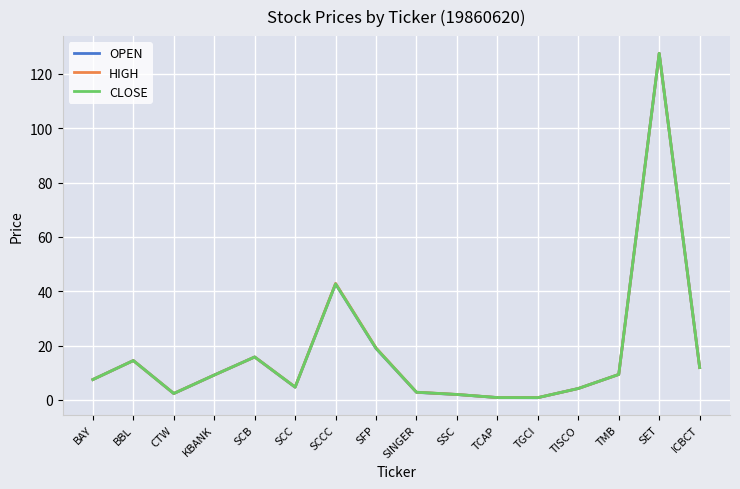

The CLOSE series shows 7.5 at BAY. True or false?

True